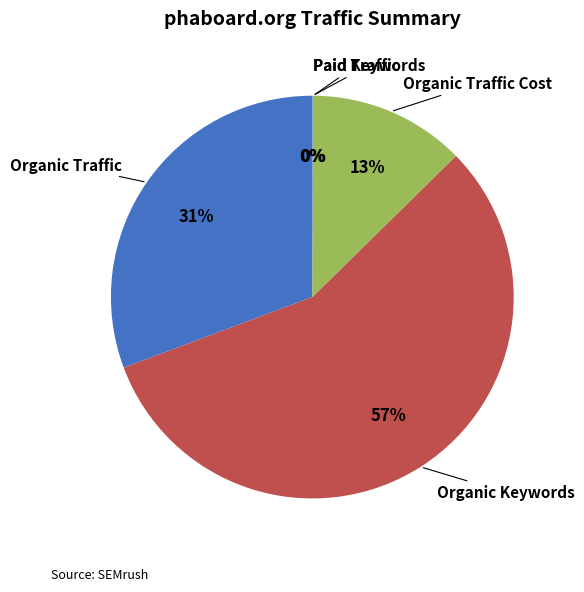

Does any single category account for the majority?

Yes